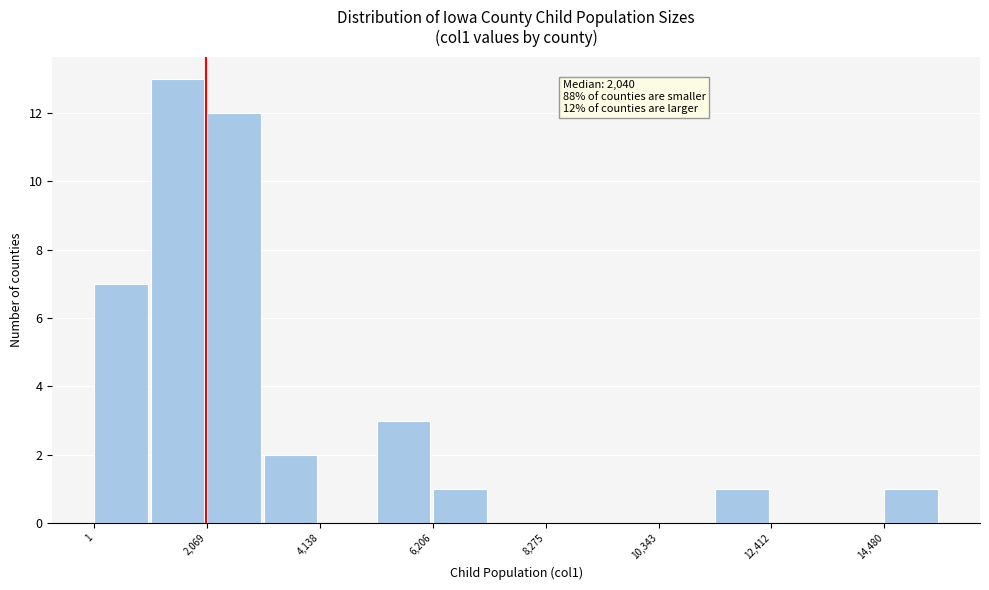

Around what value on the x-axis is the tallest bar? Give the approximate position of its centre, as read against the axis.

1500